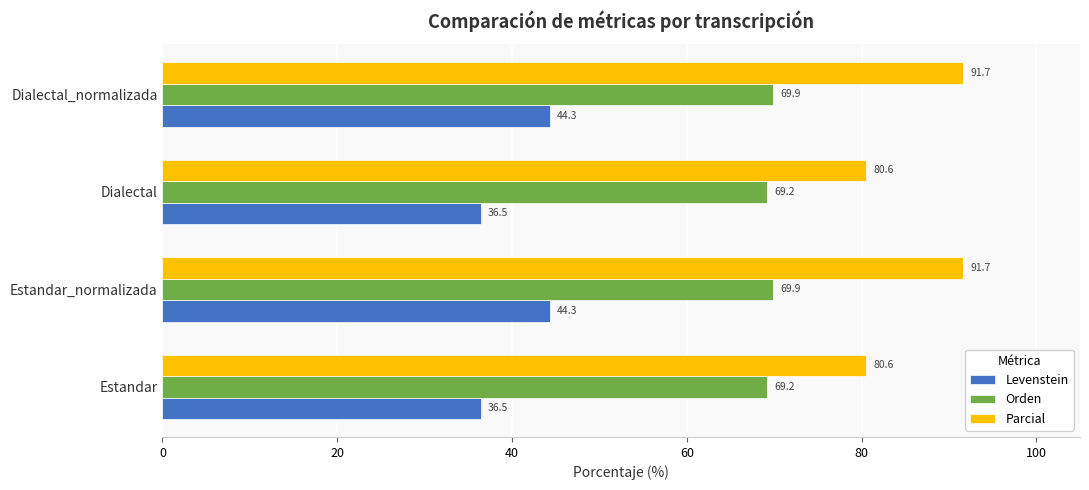

Is the value of Levenstein at Estandar greater than the value of Orden at Dialectal_normalizada?

No